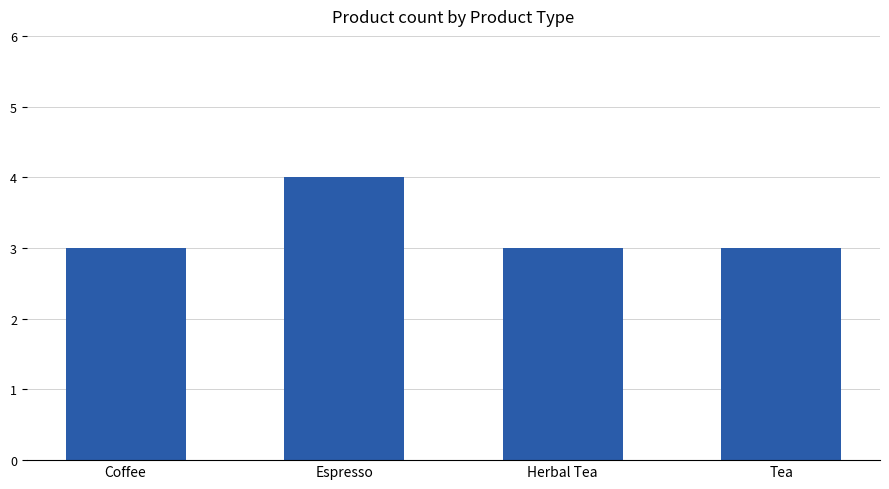

Reading right to left, extract all data points from this chart.

Tea=3	Herbal Tea=3	Espresso=4	Coffee=3